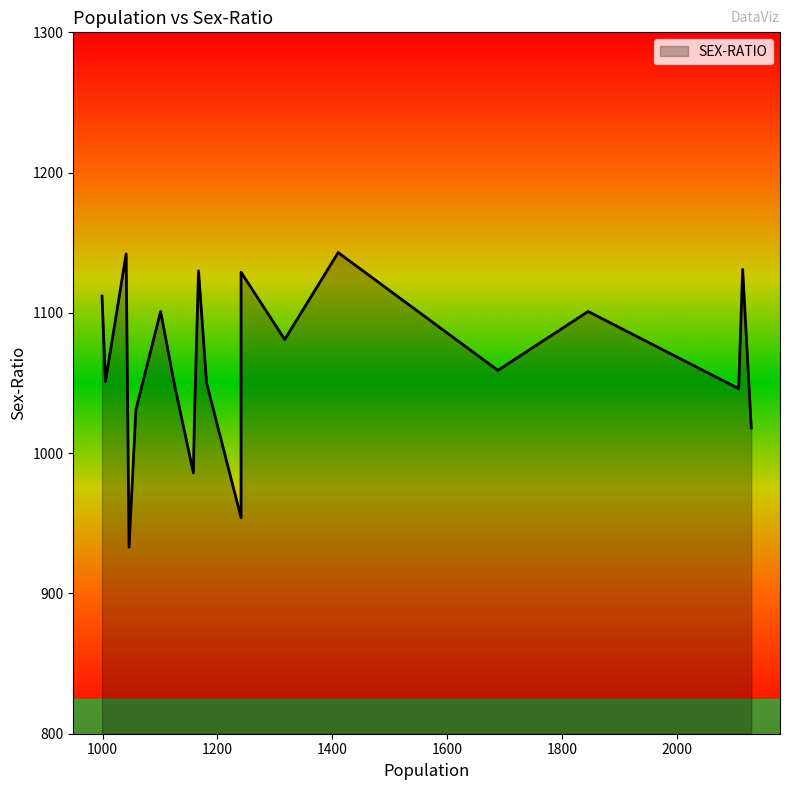

At which category does the chart reach its peak across all series?

1410